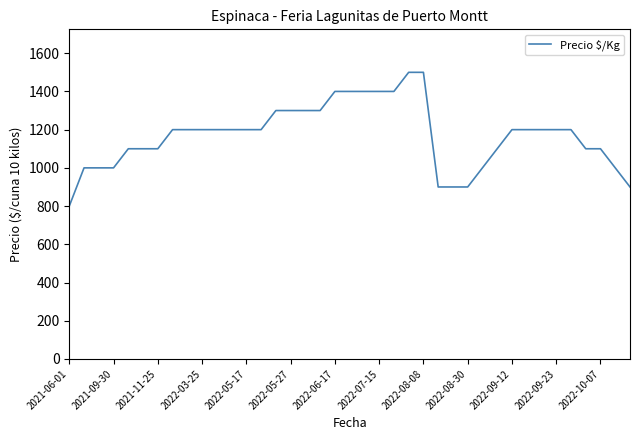

Reading right to left, transcribe all the data shown in this chart.

900	1000	1100	1100	1200	1200	1200	1200	1200	1100	1000	900	900	900	1500	1500	1400	1400	1400	1400	1400	1300	1300	1300	1300	1200	1200	1200	1200	1200	1200	1200	1100	1100	1100	1000	1000	1000	800